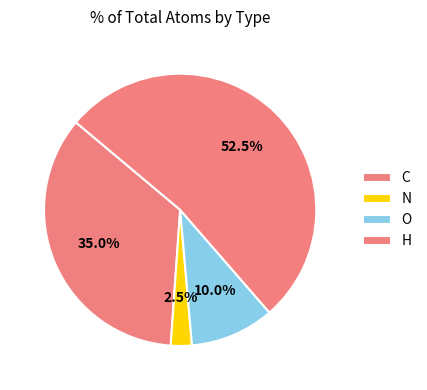

Approximately how many times larger is the value at O compared to H?

0.2